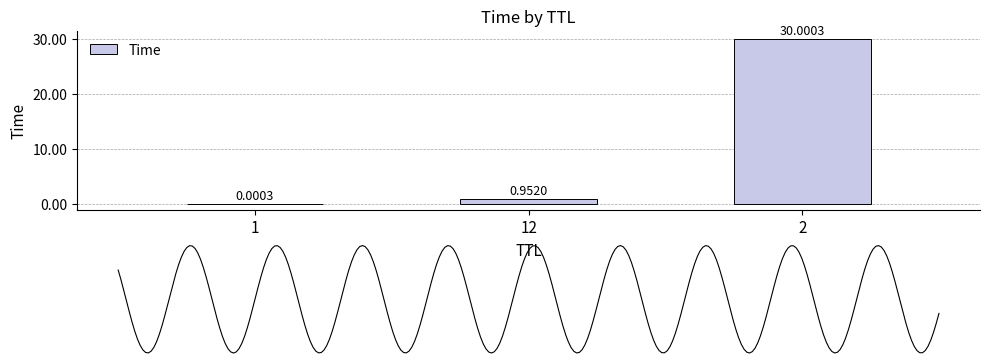

Reading left to right, list all the values displayed in this chart.

1=0.0	12=1.0	2=30.0